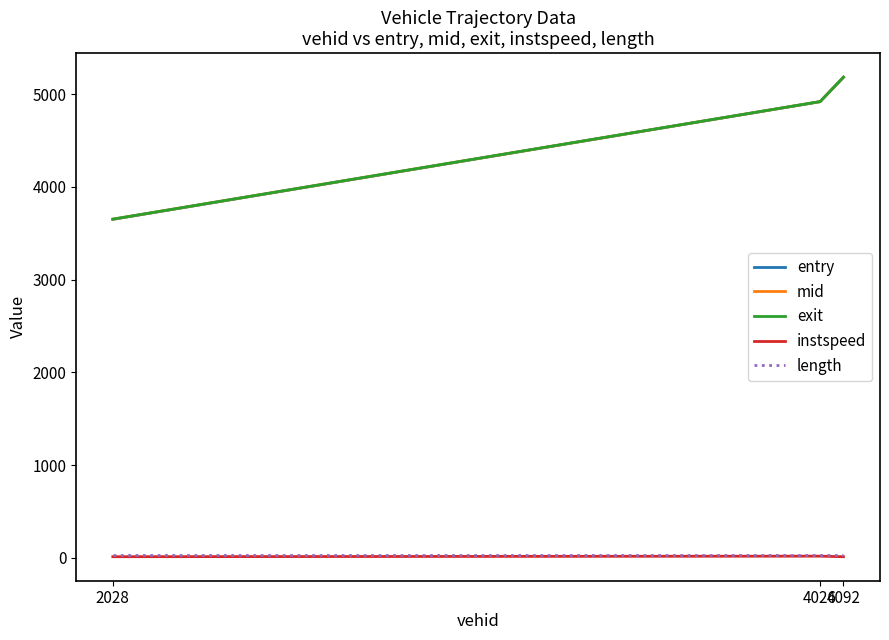

Which series has the widest spread of values?

entry